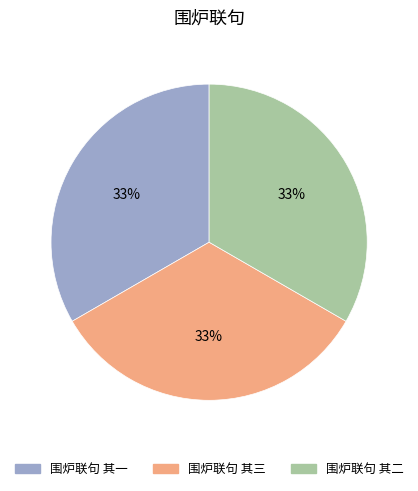

How many segments does this pie chart have?

3